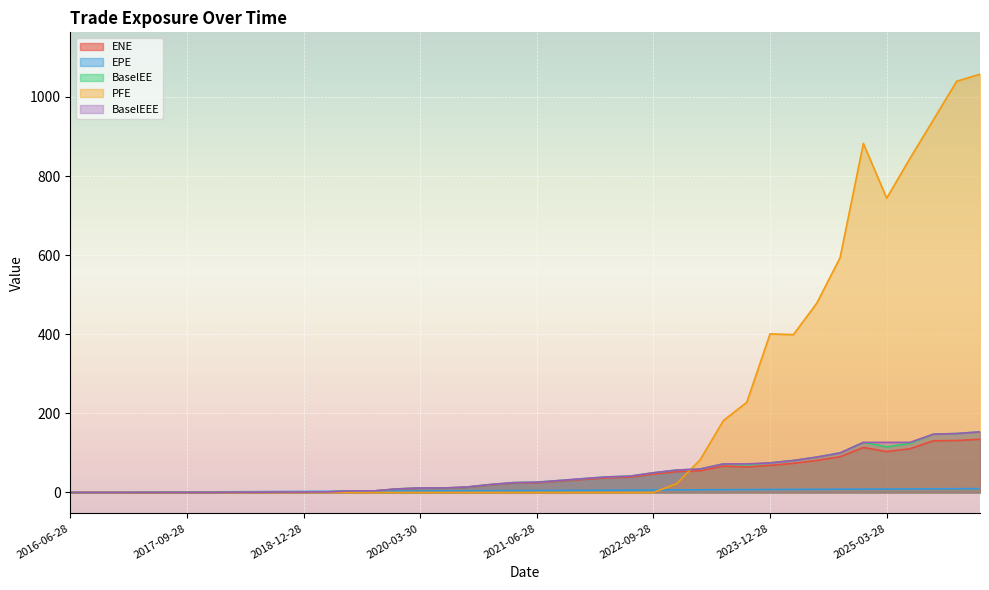

At how many categories does at least one series exceed 449?

8